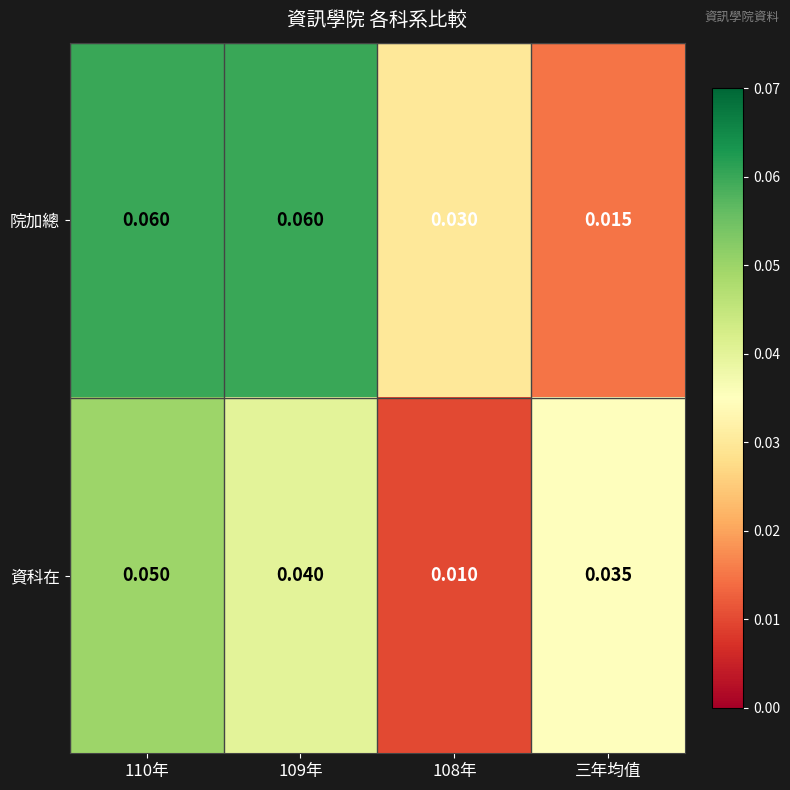

Which series changed the most between 108年 and 三年均值?

資科在